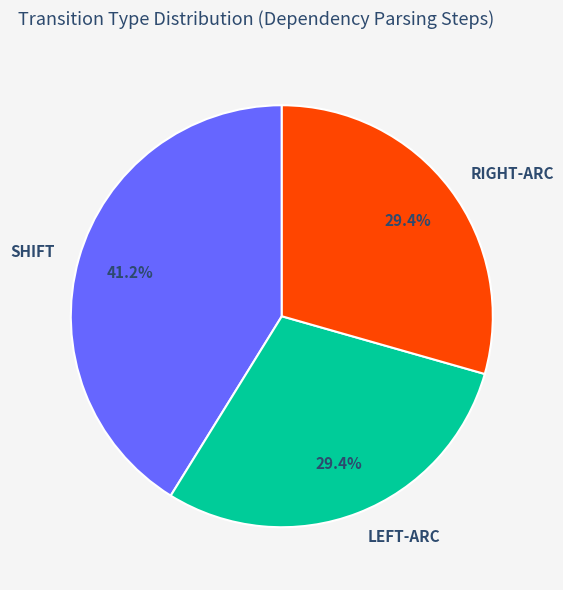

What is the largest slice in the pie chart?

SHIFT